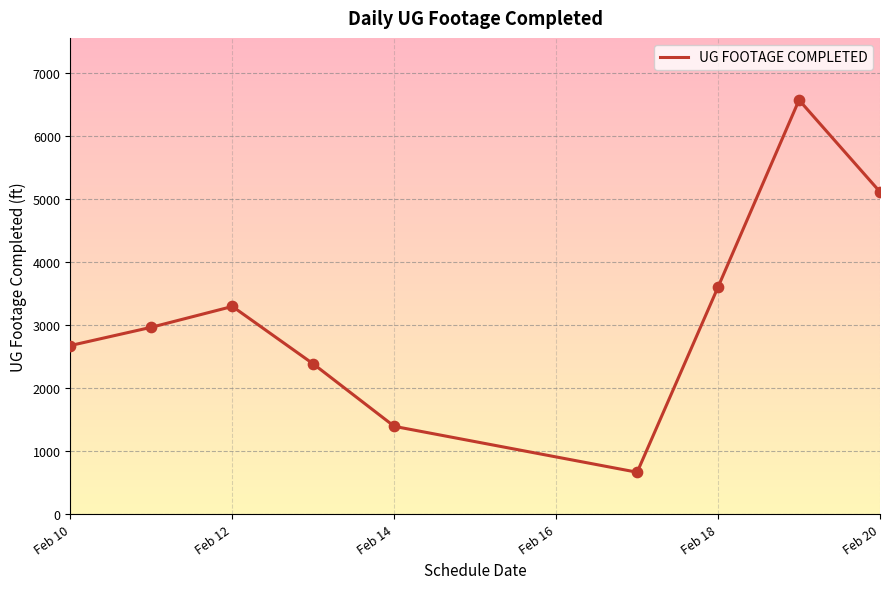

What is the difference between the maximum and minimum values?

5907